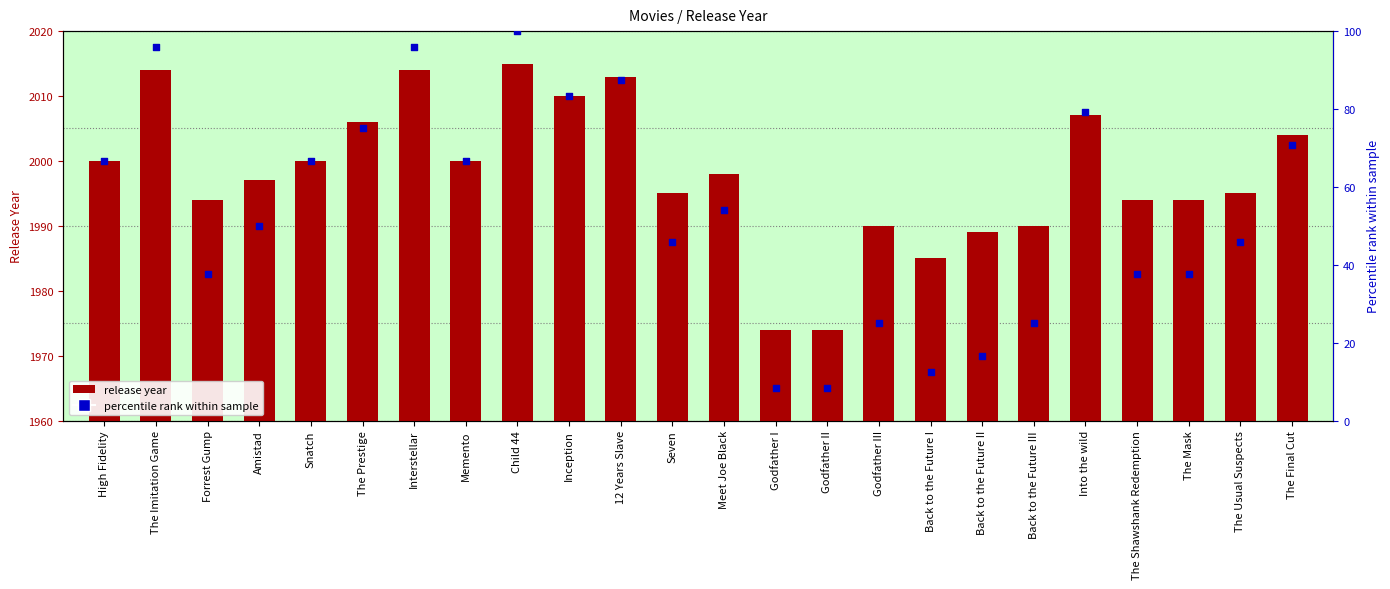

At which category is the sum across all series the highest?

Child 44